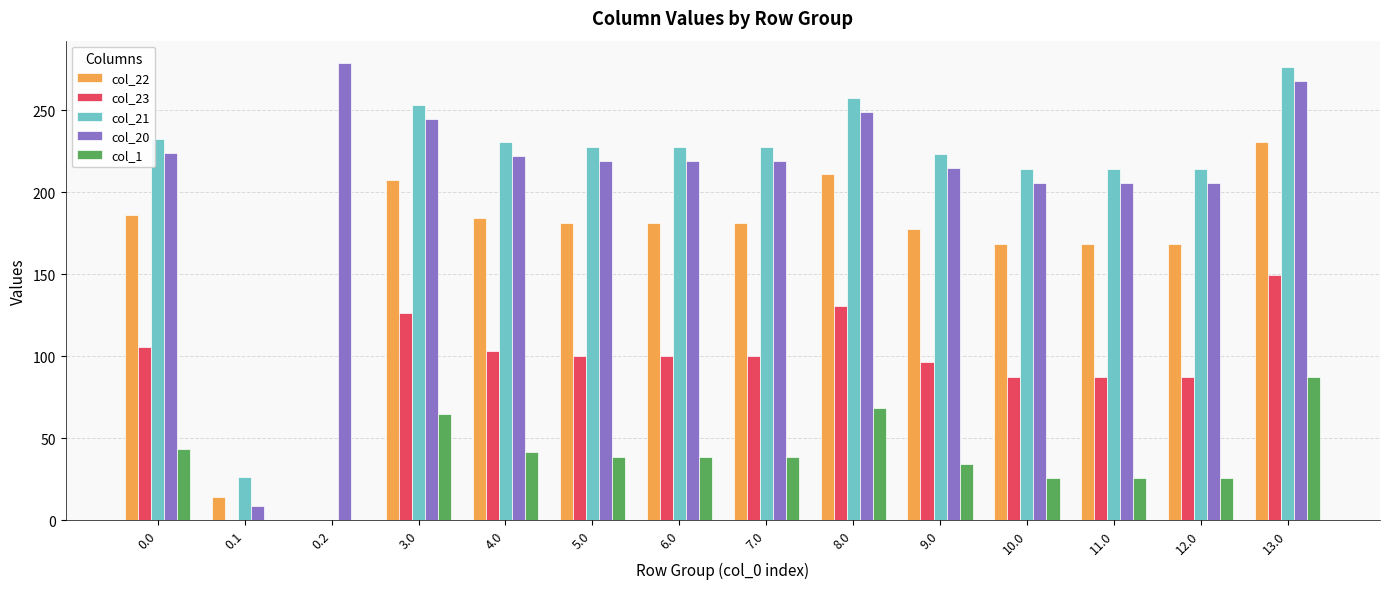

What is the total value across all series at 7.0?

766.3